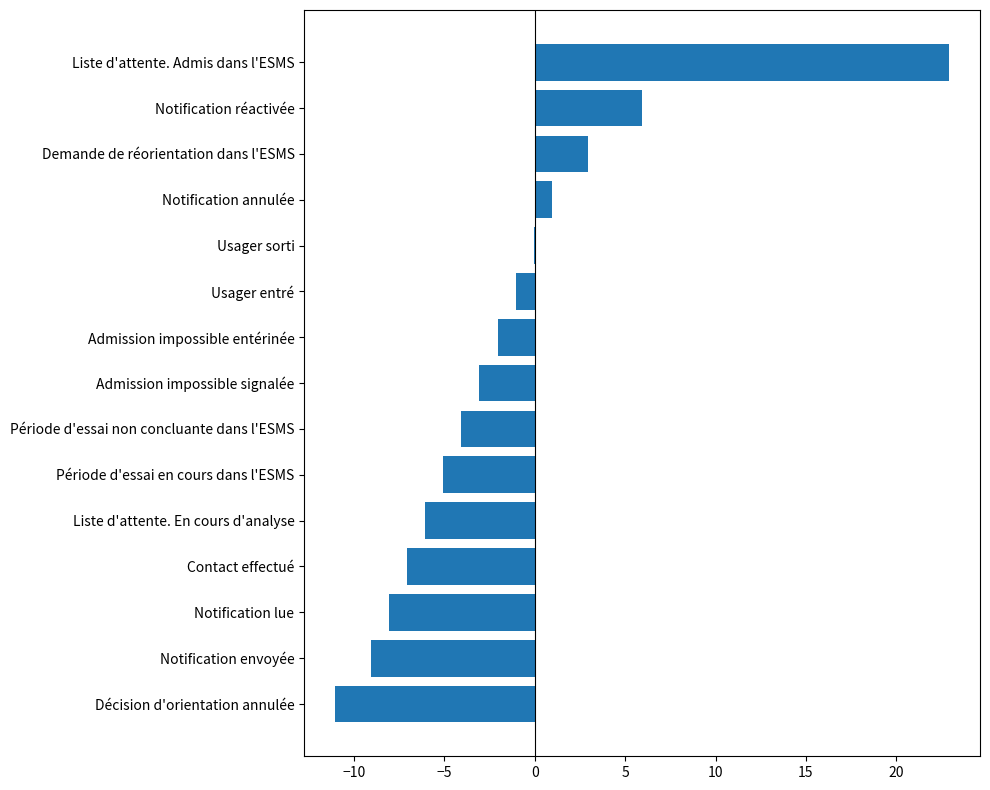

The value at Période d'essai non concluante dans l'ESMS is -4.1. True or false?

True